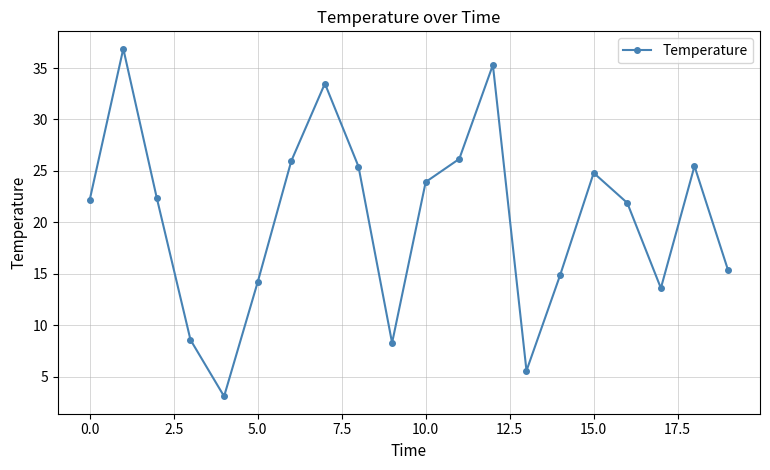

What is the maximum value shown in the chart?

36.9